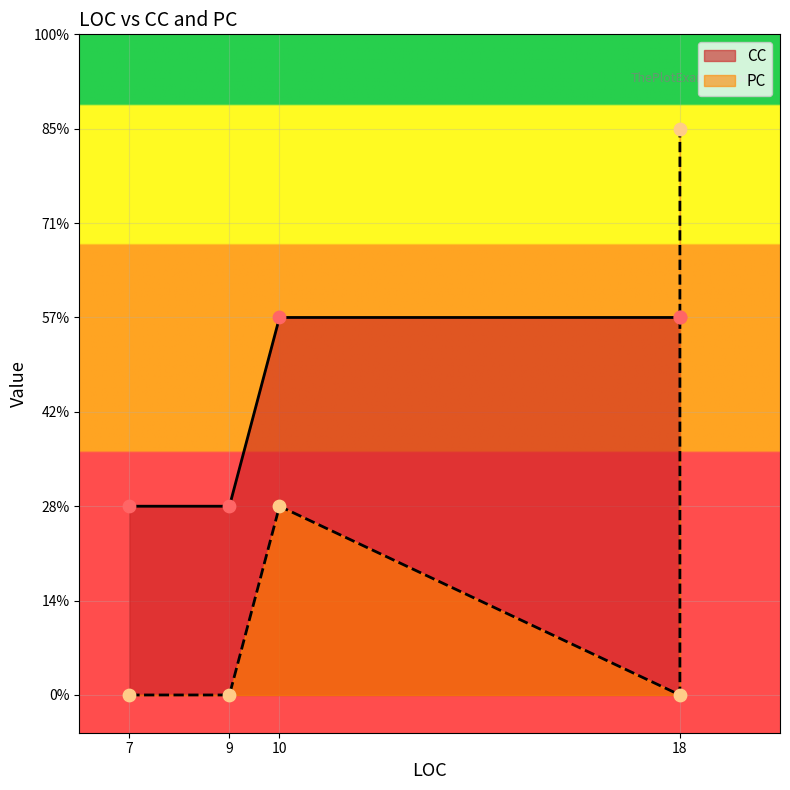

What is the ratio of the value at 9 to the value at 18?

0.5